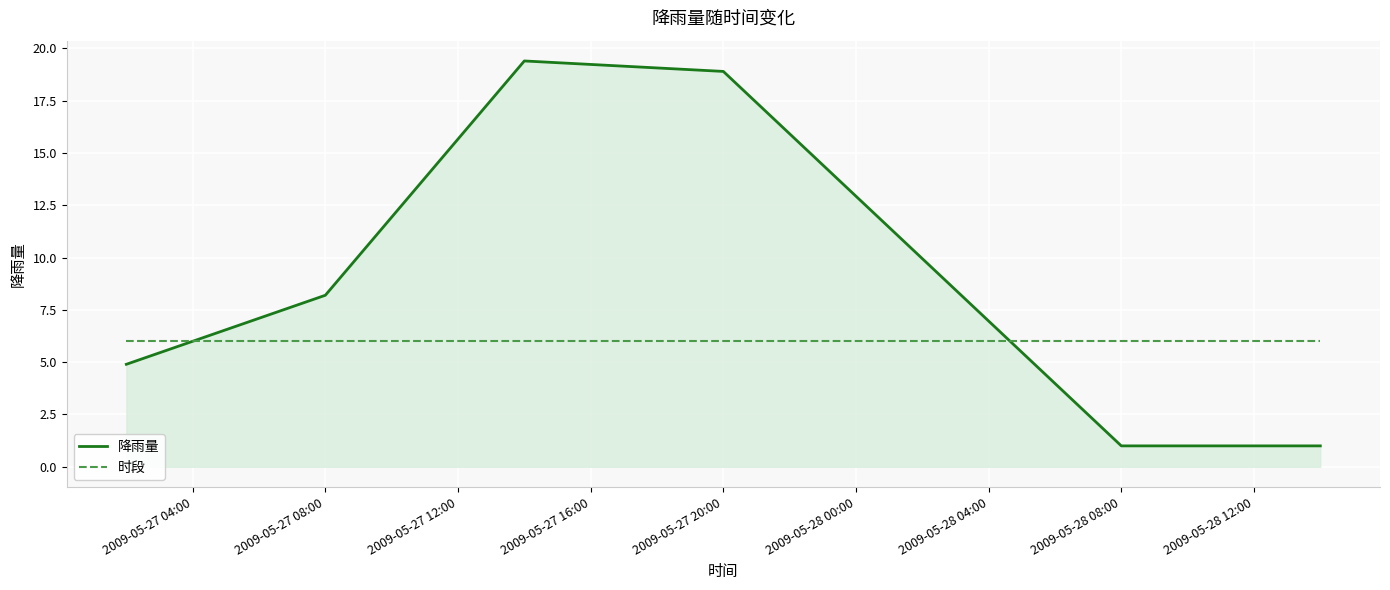

Which series has the largest range (max minus min)?

降雨量